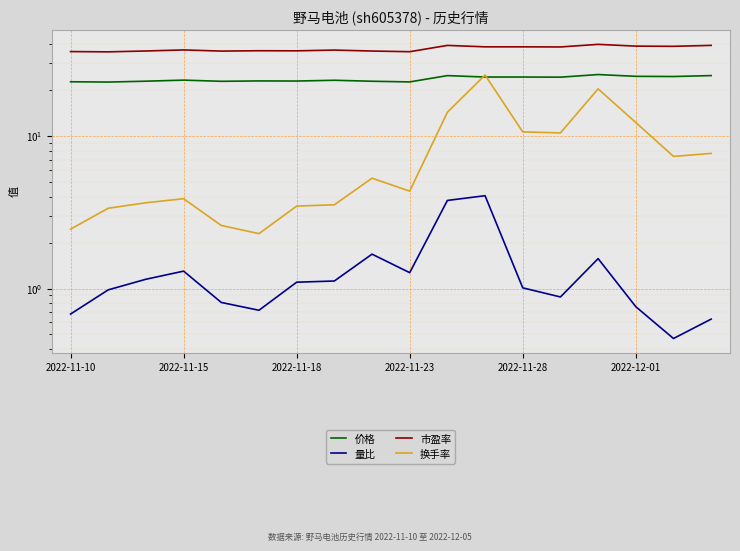

True or false: 价格 and 市盈率 intersect in this chart.

False